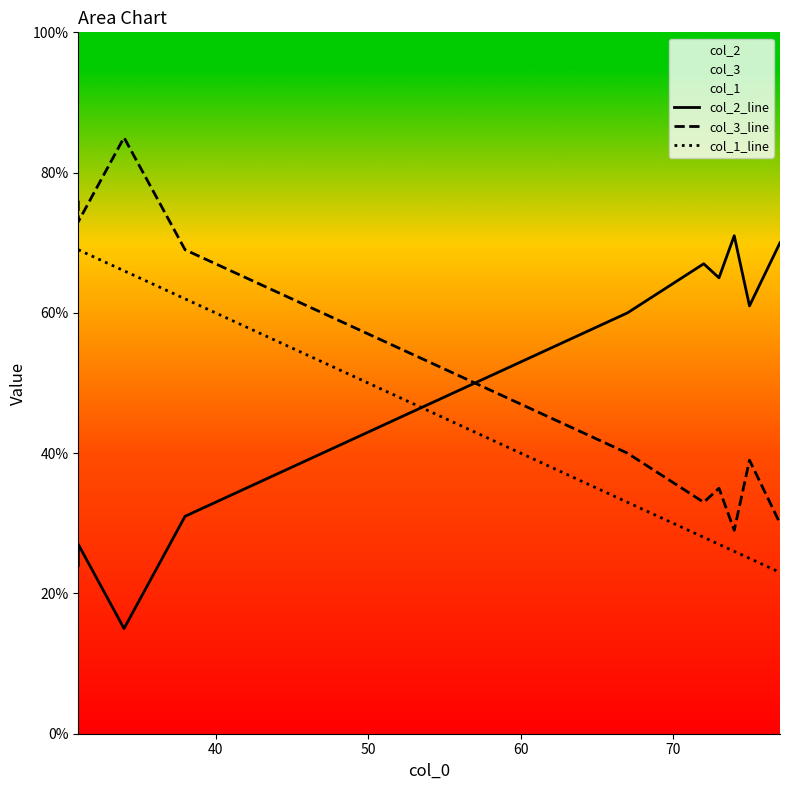

How many values in the col_1_line series are below 33?

5